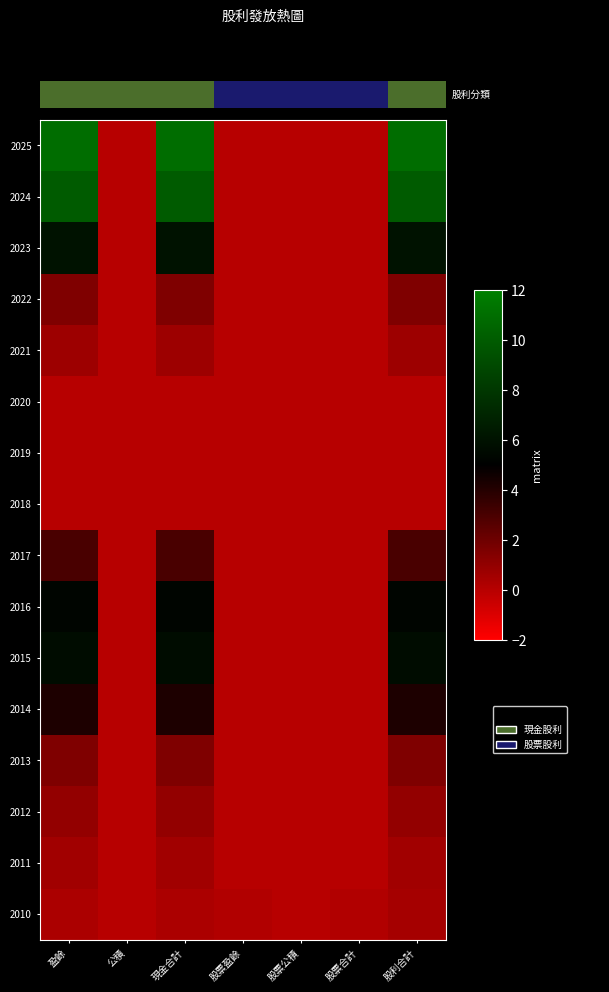

What is the difference between the highest and lowest values at 現金合計?

11.0